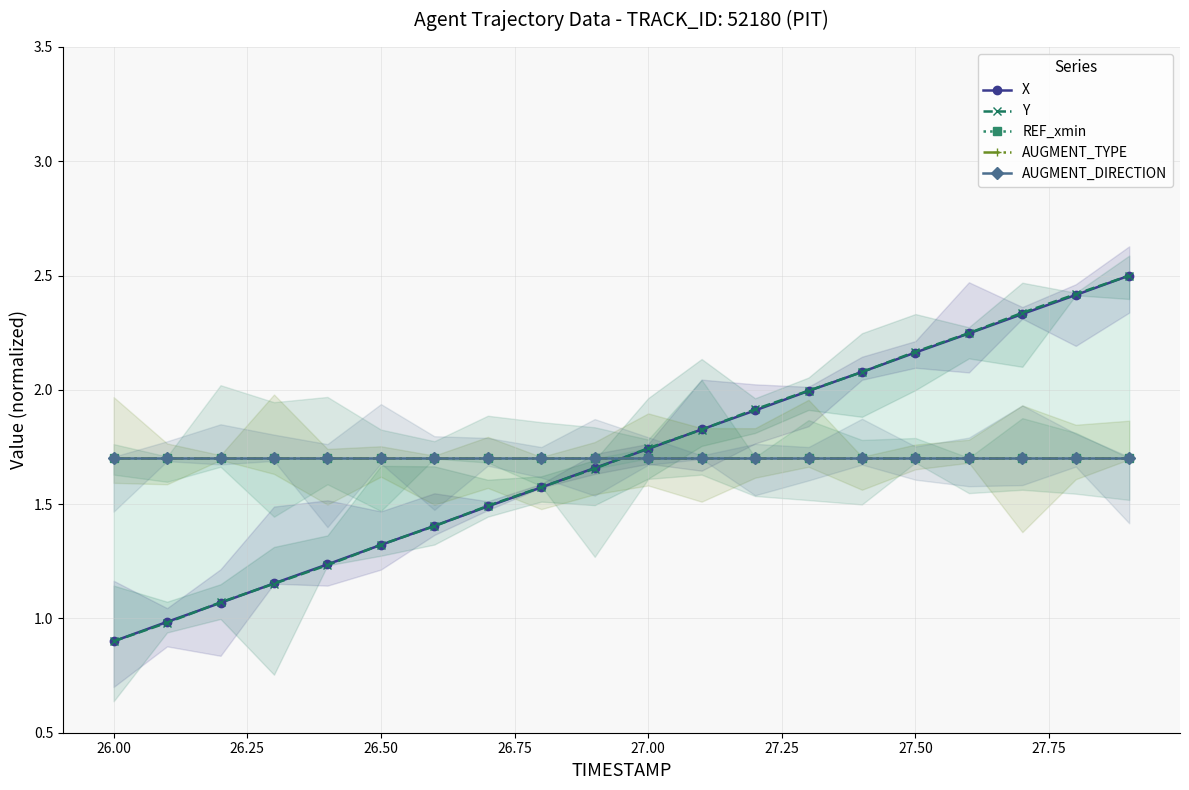

Which has a higher value, 27.50 or 25.75?

27.50